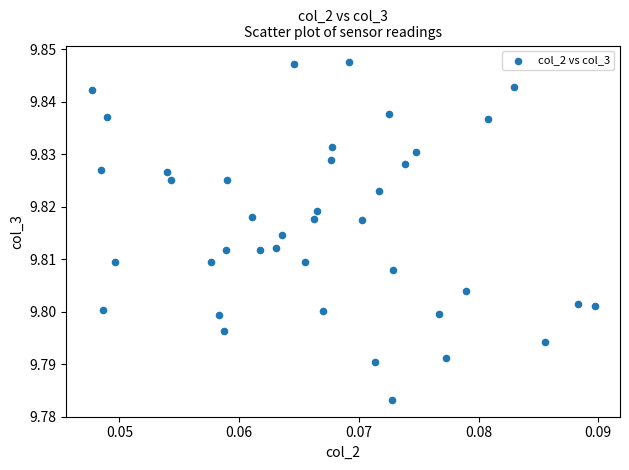

Count the number of points in this scatter plot.

40